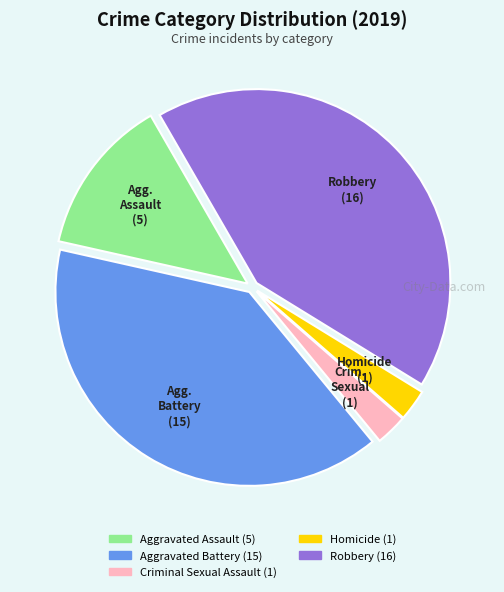

Is there a majority slice in this chart?

No